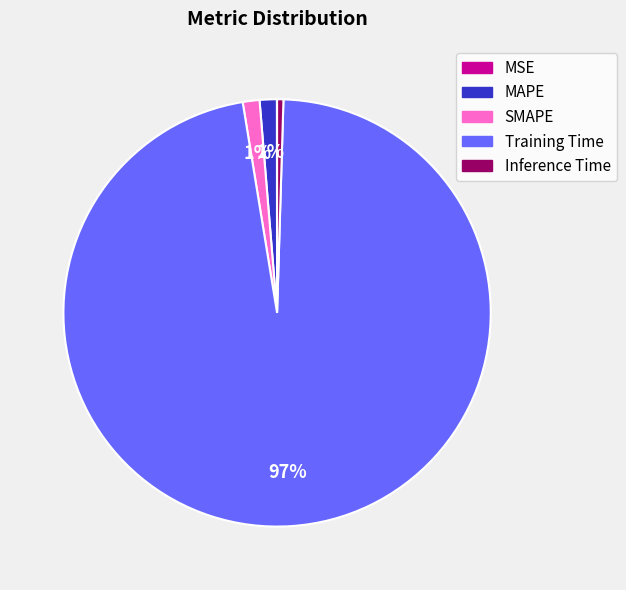

Which category has the biggest portion of the pie?

Training Time